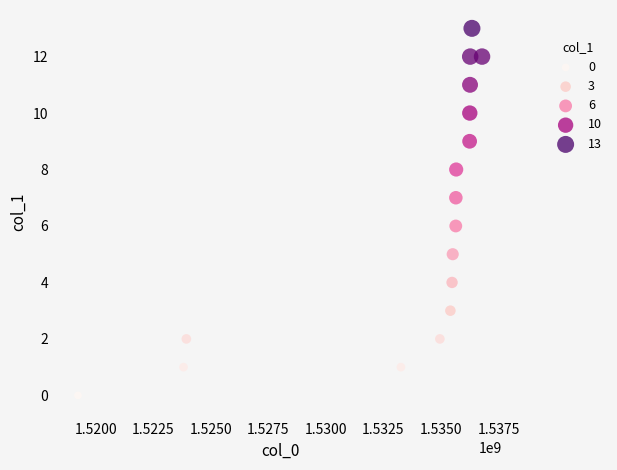

What is the range of X values (max minus min)?

17552634